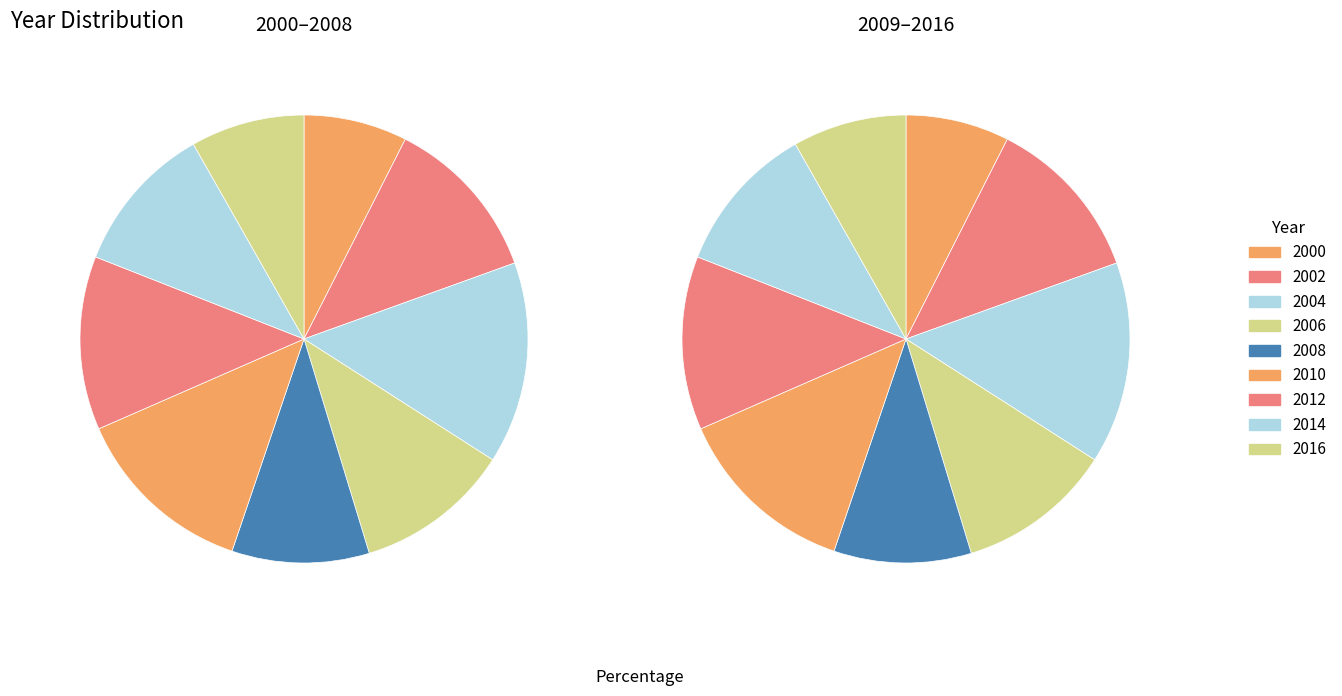

Is it true that 2012 is 3% of the pie?

False